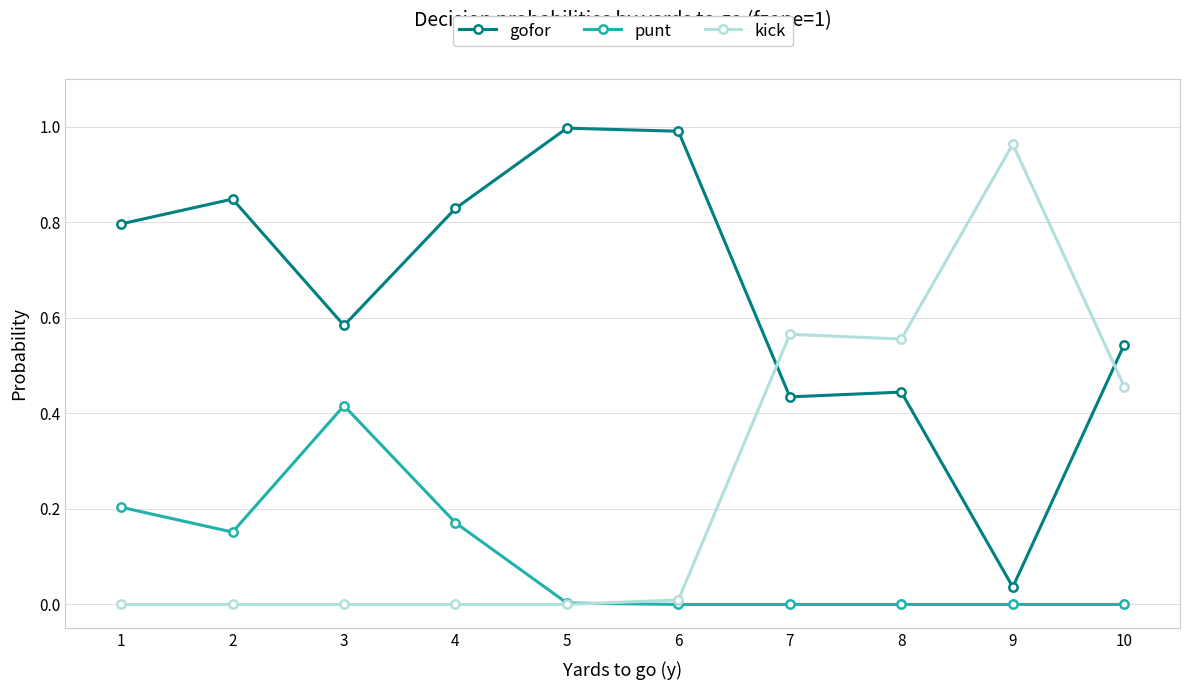

Rank the series at 7 from lowest to highest value.

punt, gofor, kick